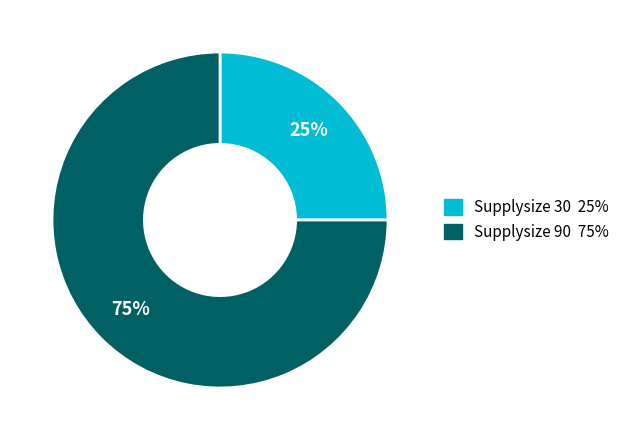

To the nearest percent, what is the average slice percentage?

50%